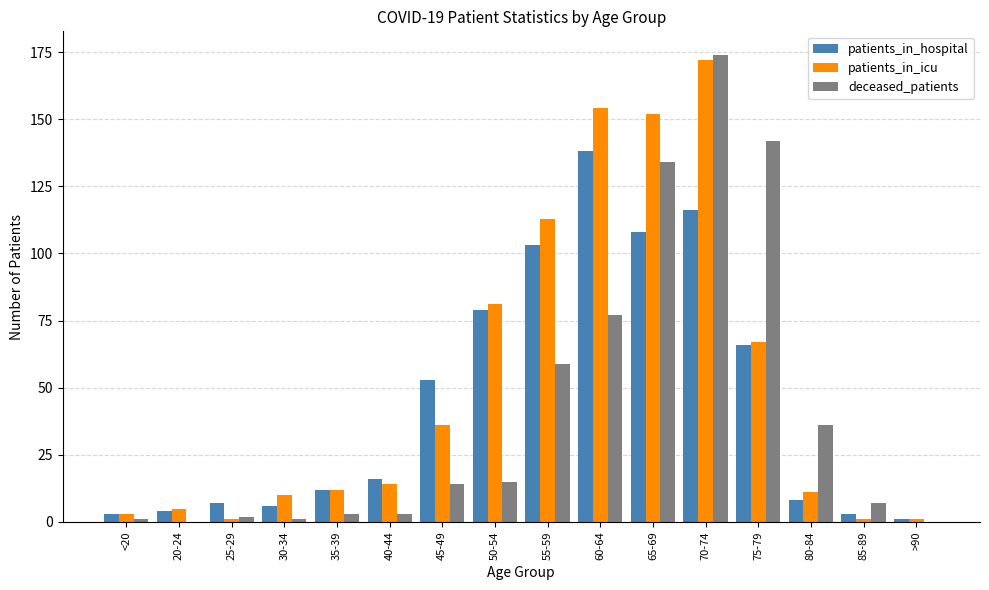

Which category has the highest value in the patients_in_hospital series?

60-64